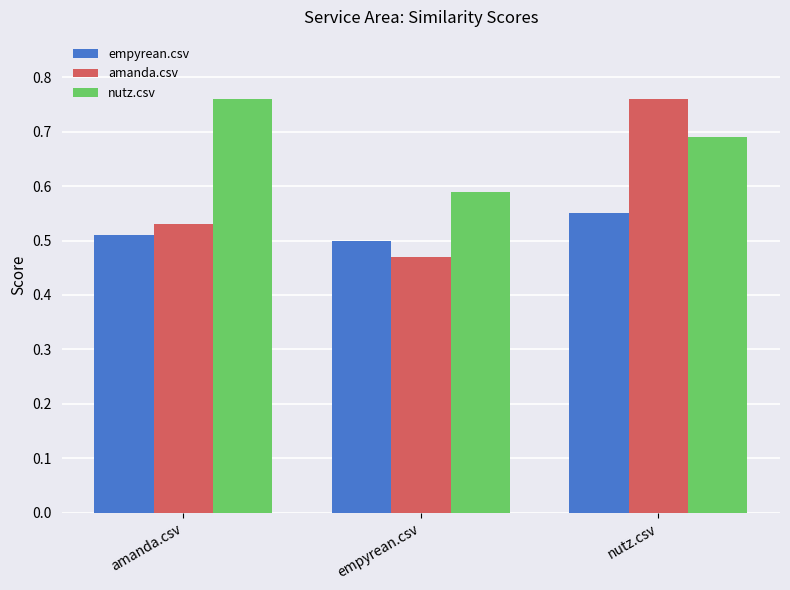

What is the difference between the maximum and second lowest values in the amanda.csv series?

0.2